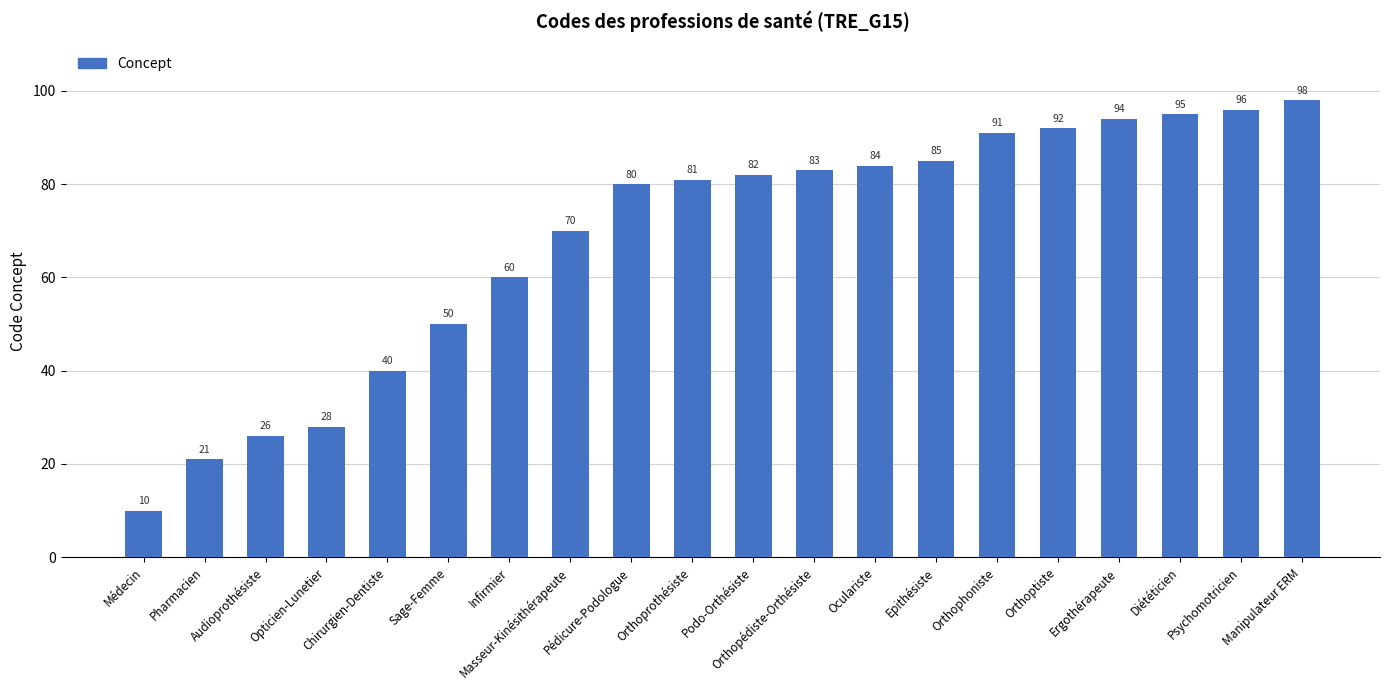

Reading left to right, list all the values displayed in this chart.

10	21	26	28	40	50	60	70	80	81	82	83	84	85	91	92	94	95	96	98